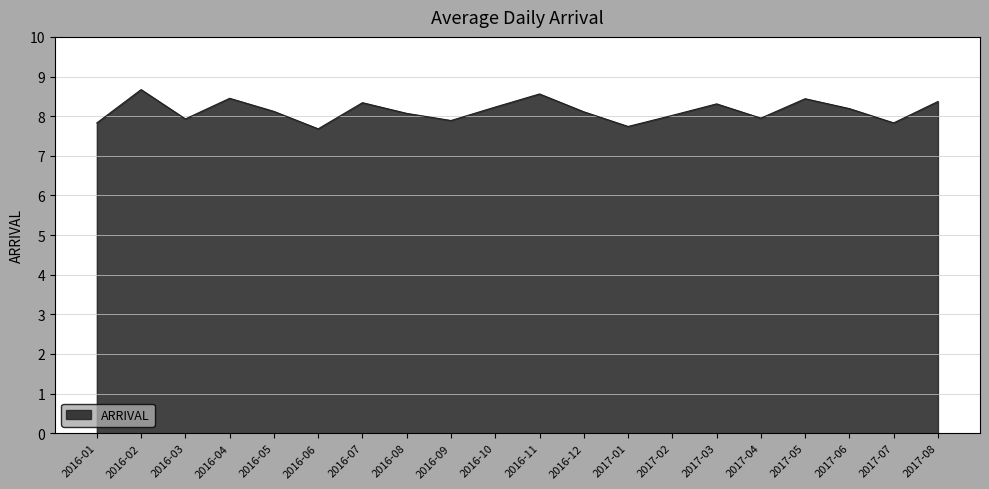

What is the minimum value shown in the chart?

7.7